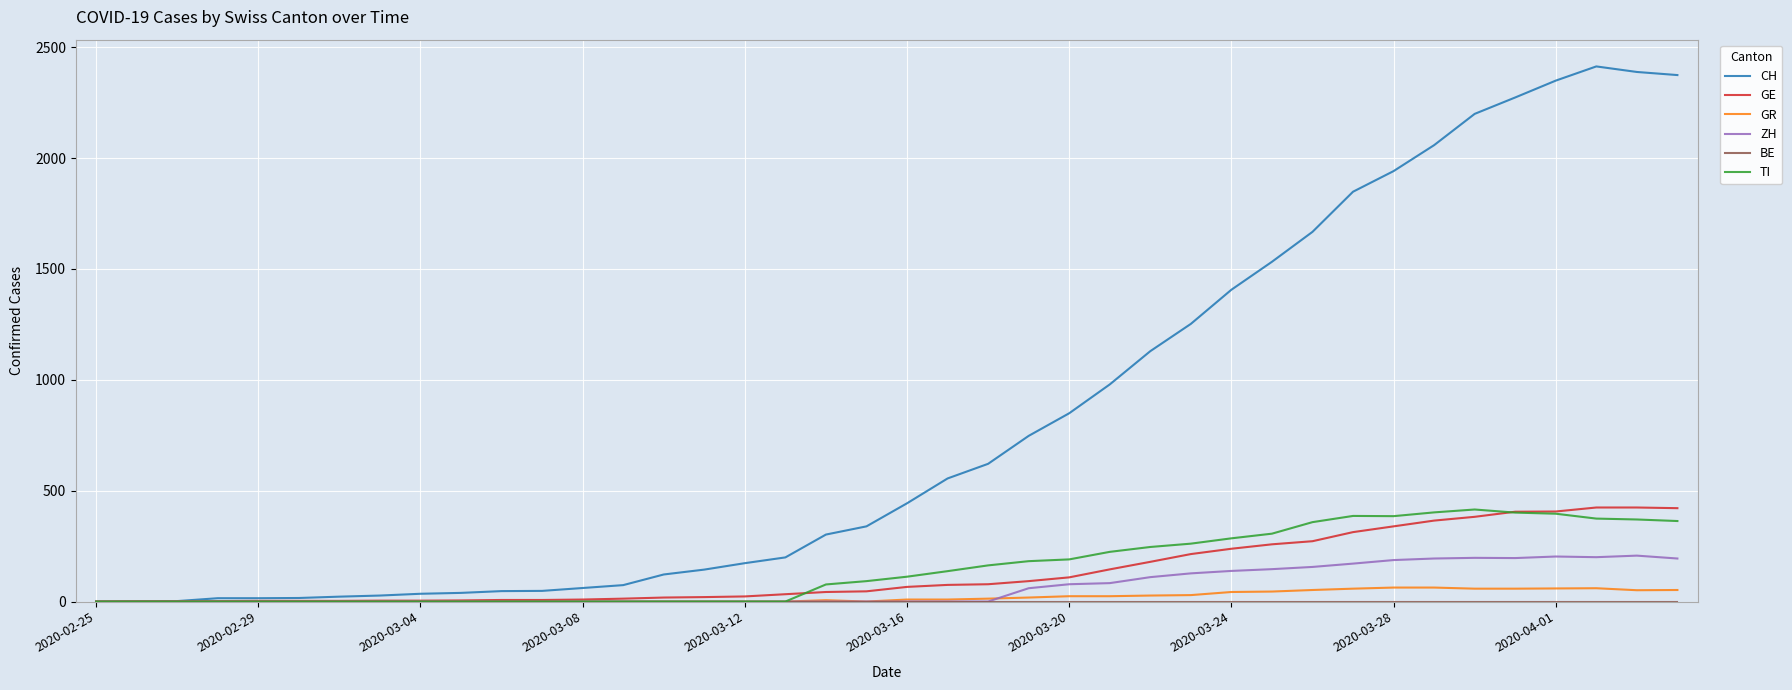

Which series has the largest range (max minus min)?

CH